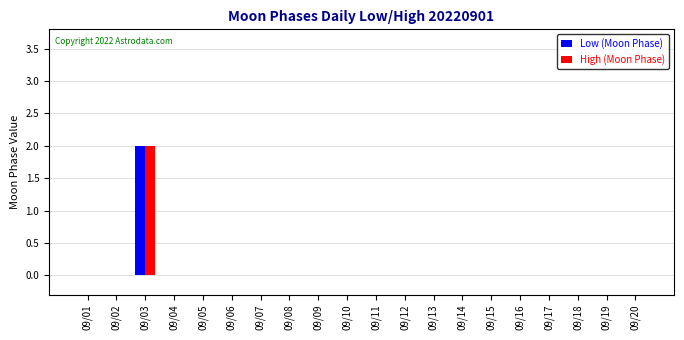

Reading left to right, transcribe all the data shown in this chart.

Low (Moon Phase): 0	0	2	0	0	0	0	0	0	0	0	0	0	0	0	0	0	0	0	0
High (Moon Phase): 0	0	2	0	0	0	0	0	0	0	0	0	0	0	0	0	0	0	0	0